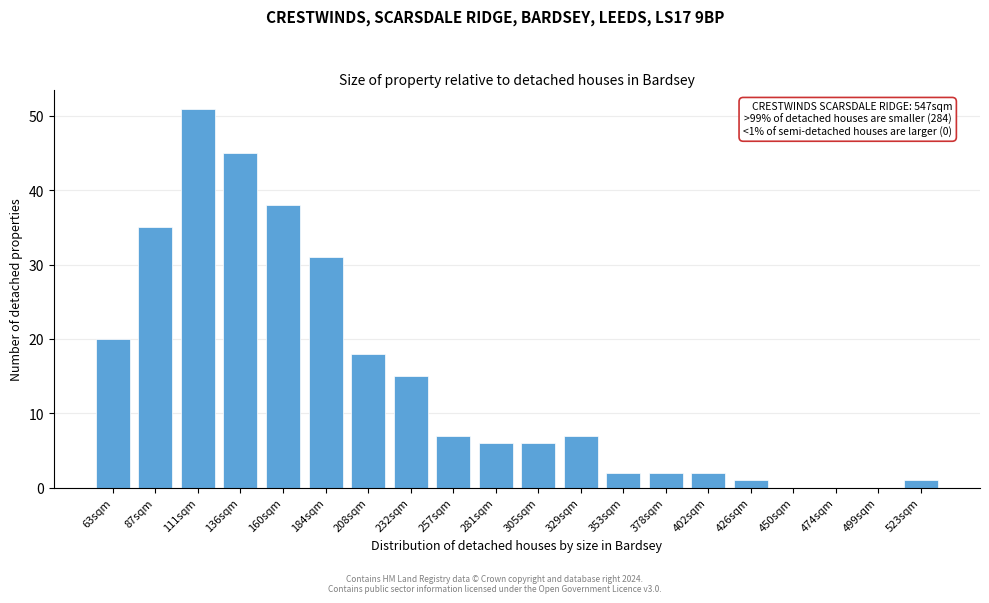

Reading right to left, what are all the values shown in this chart?

523sqm=1	499sqm=0	474sqm=0	450sqm=0	426sqm=1	402sqm=2	378sqm=2	353sqm=2	329sqm=7	305sqm=6	281sqm=6	257sqm=7	232sqm=15	208sqm=18	184sqm=31	160sqm=38	136sqm=45	111sqm=51	87sqm=35	63sqm=20